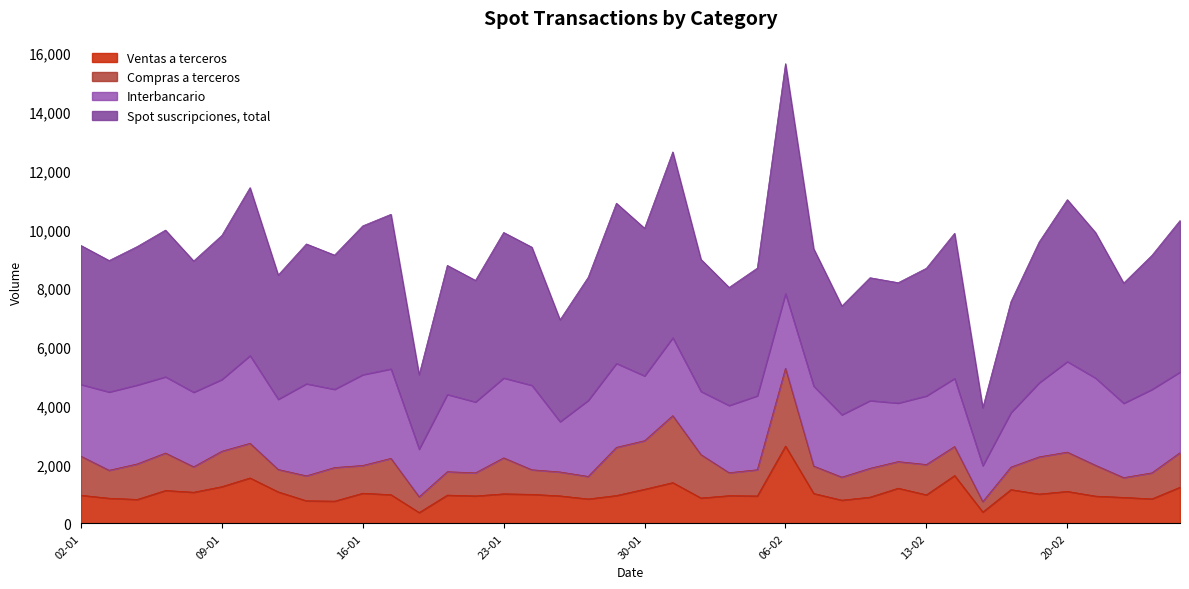

How many interior local peaks does the Spot suscripciones, total series have?

12